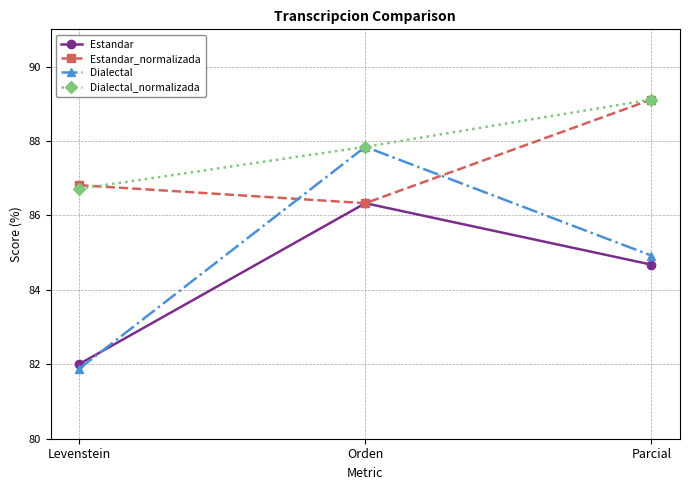

List the labels in order of Estandar value, largest first.

Orden, Parcial, Levenstein